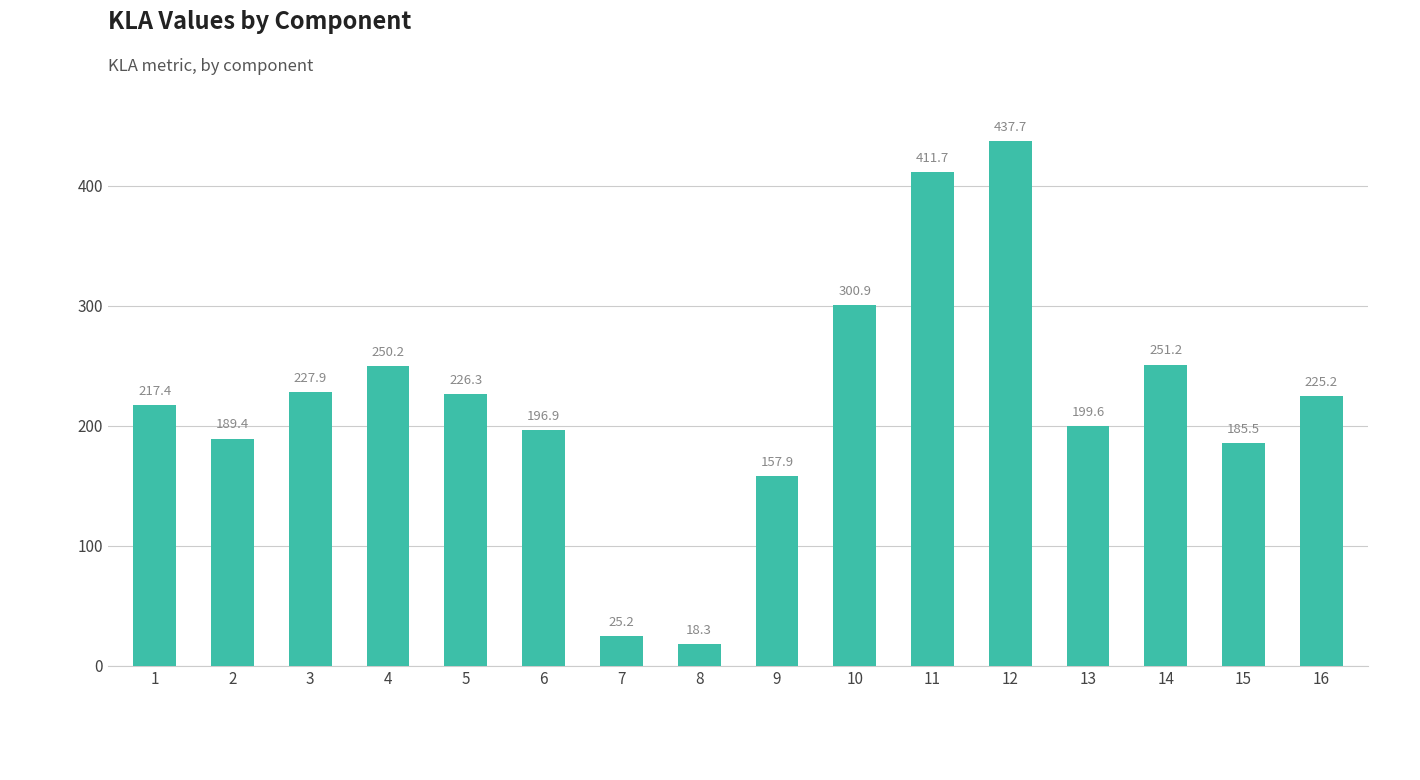

Reading right to left, transcribe all the data shown in this chart.

16=225.2	15=185.5	14=251.2	13=199.6	12=437.7	11=411.7	10=300.9	9=157.9	8=18.3	7=25.2	6=196.9	5=226.3	4=250.2	3=227.9	2=189.4	1=217.4